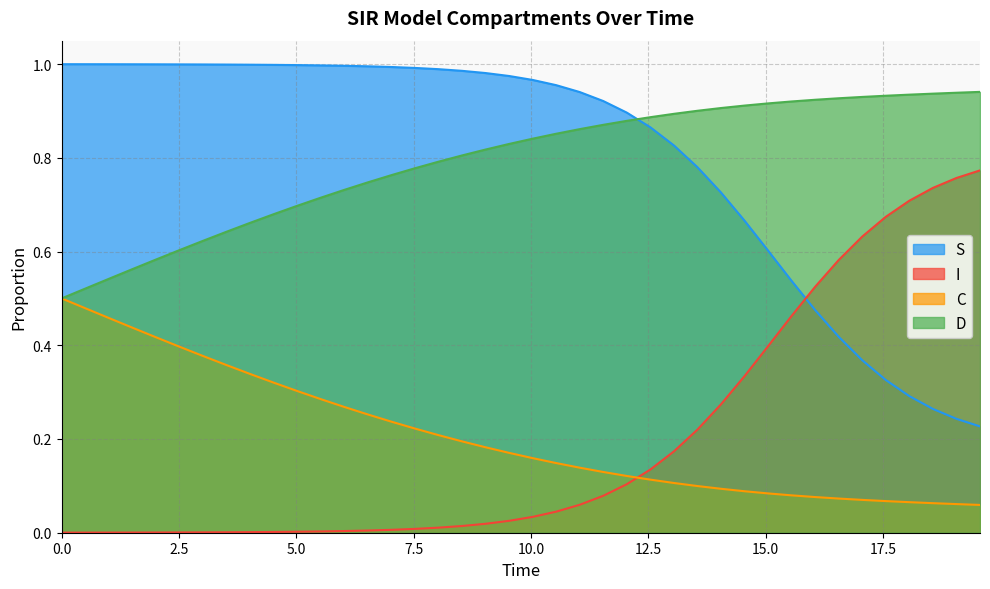

True or false: C and D cross at least once.

False